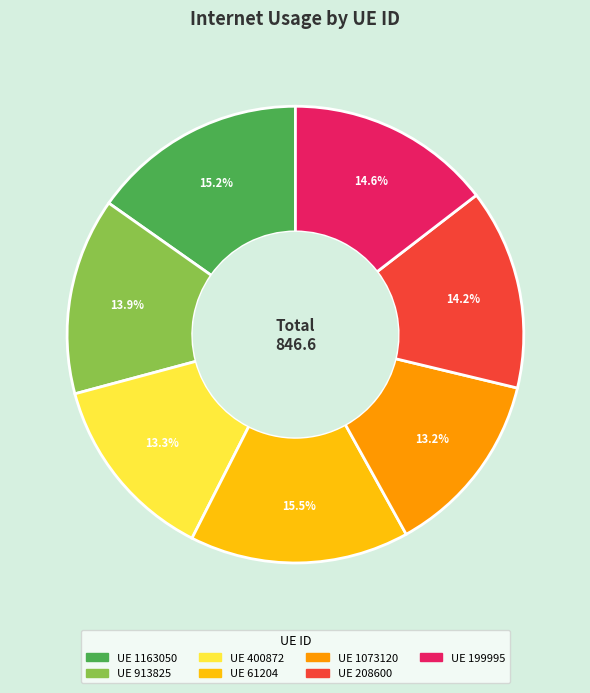

How many segments does this pie chart have?

7